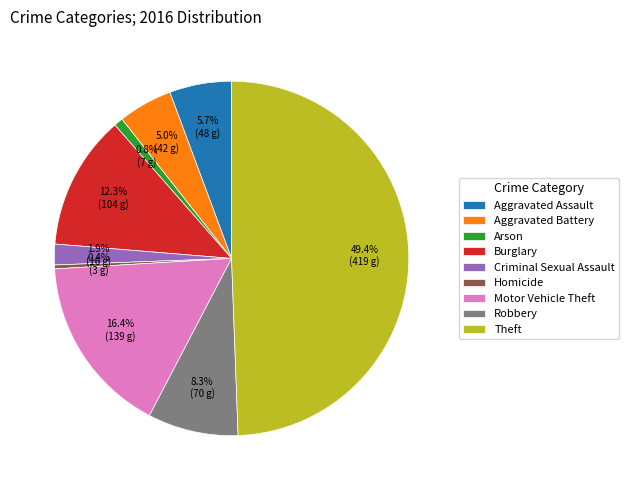

To the nearest percent, what is the difference between the Robbery and Arson slice percentages?

7%